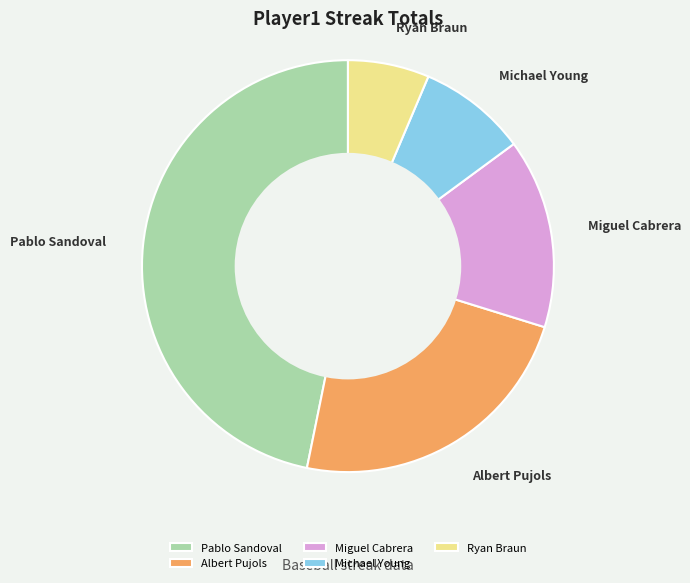

The Ryan Braun slice represents 6% of the pie. True or false?

True